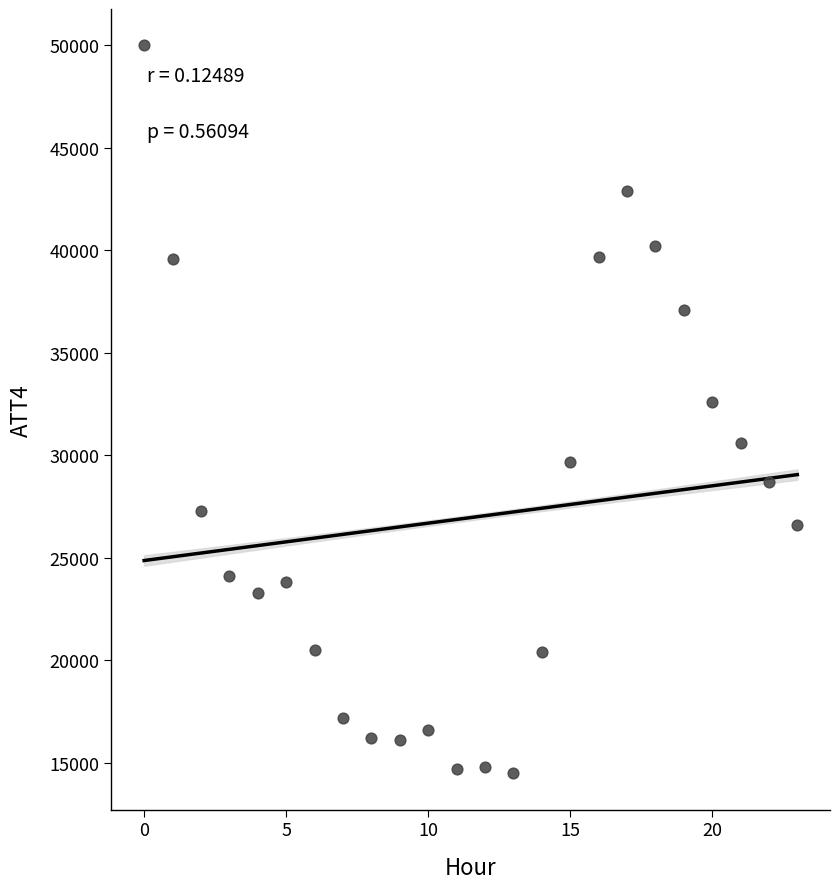

How many data points are displayed?

24